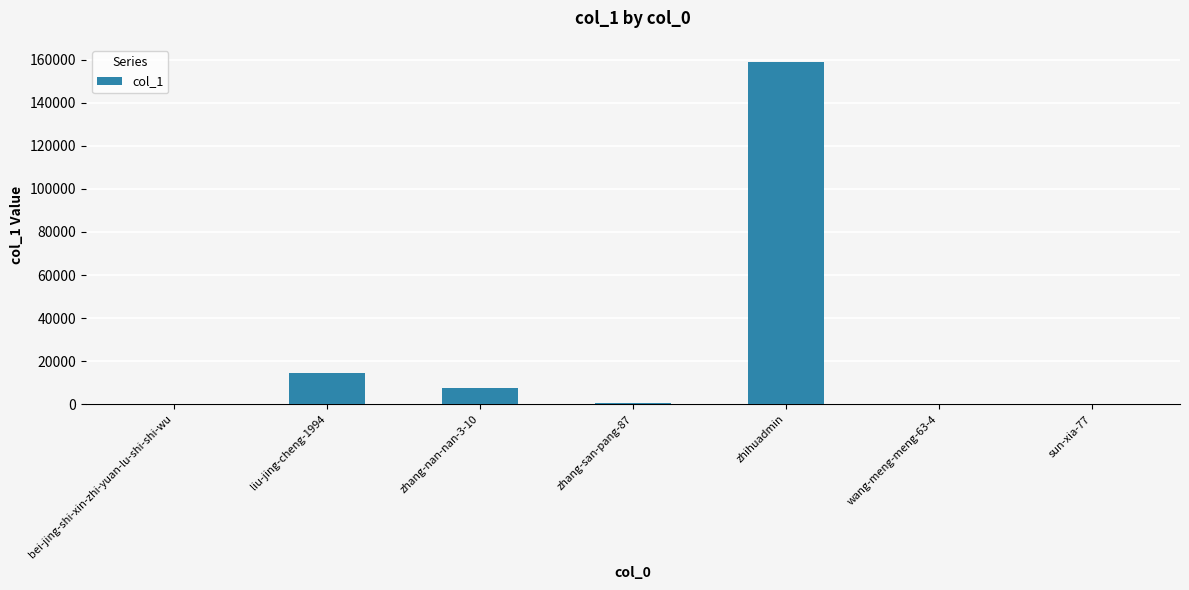

What is the greatest value displayed?

158906